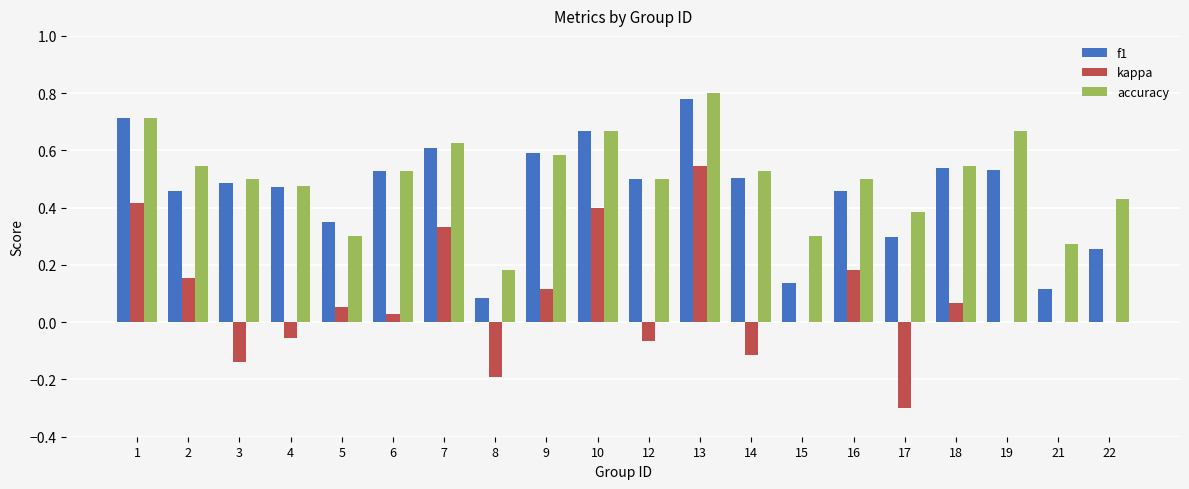

How many series are shown in this chart?

3